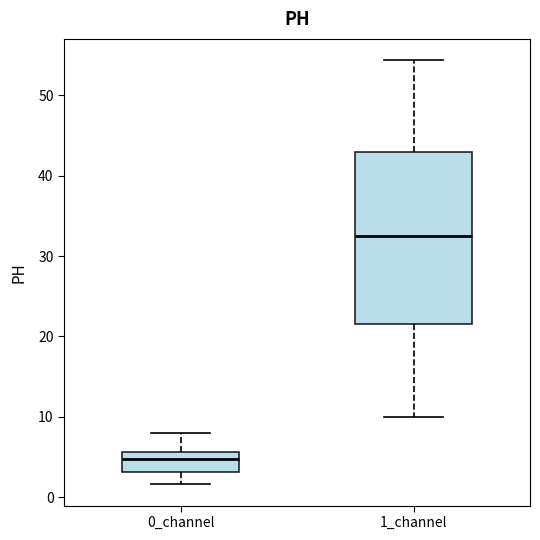

Comparing the boxes themselves (not the whiskers), which one is the tallest?

1_channel